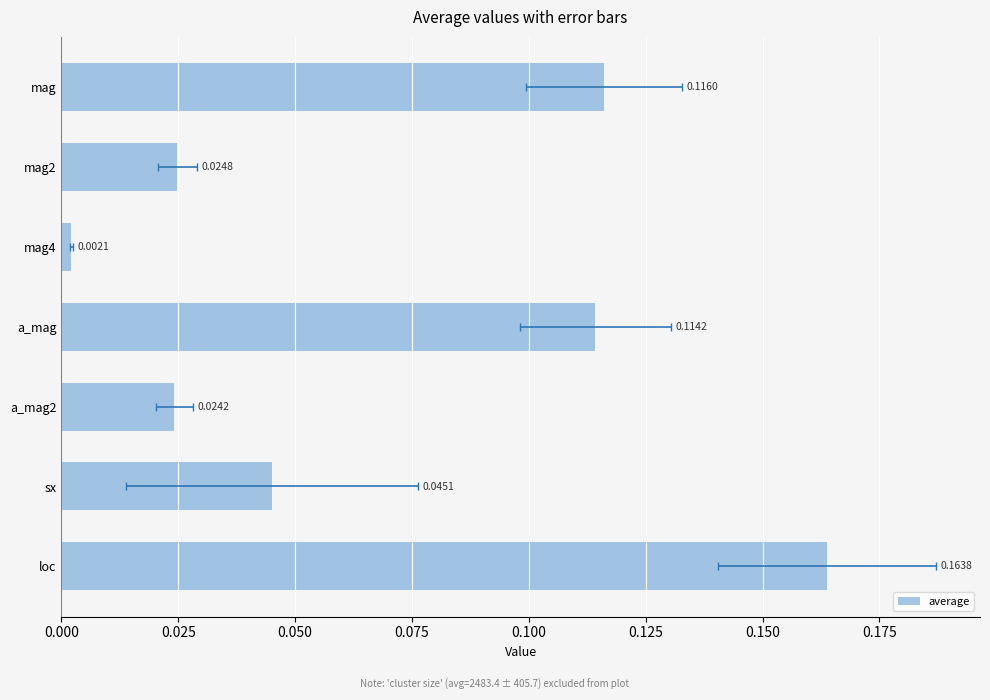

Is it true that the value at mag4 is 0.0?

True